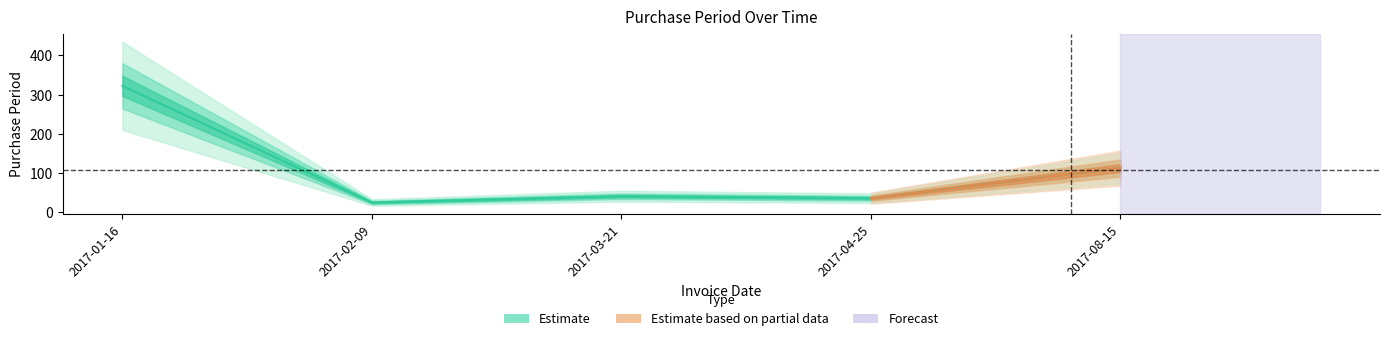

What is the value of the 1st point from the left?

322